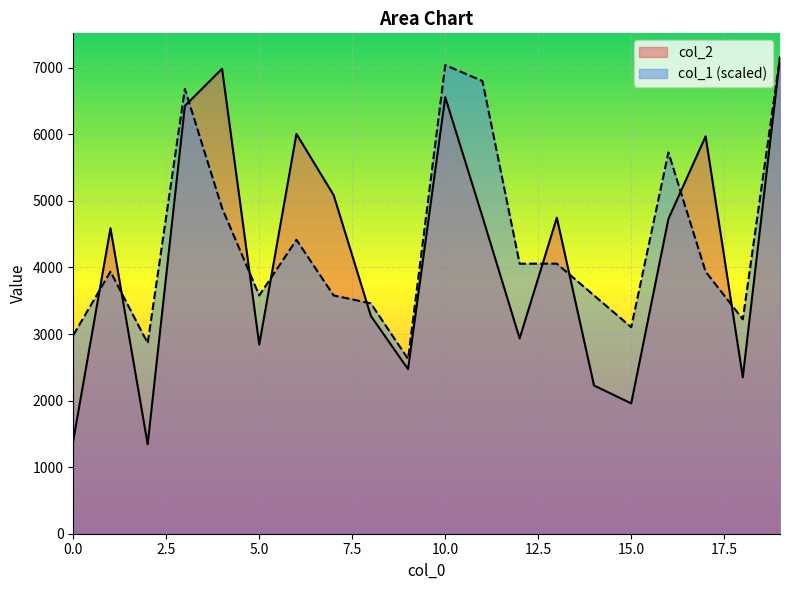

The col_2 series shows 6558.0 at 10.0. True or false?

True